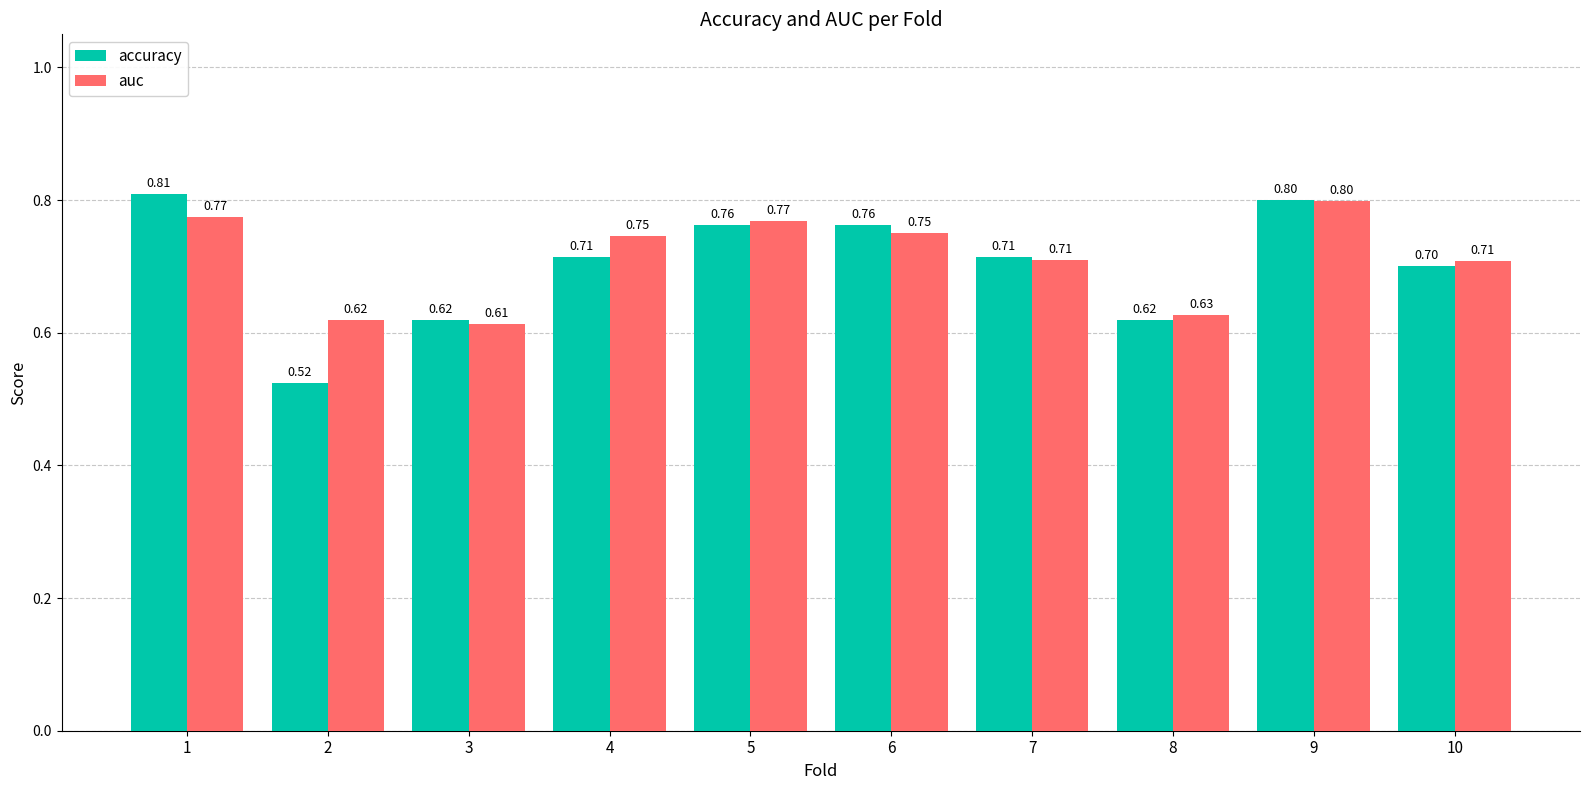

Which series changed the most between 7 and 8?

accuracy